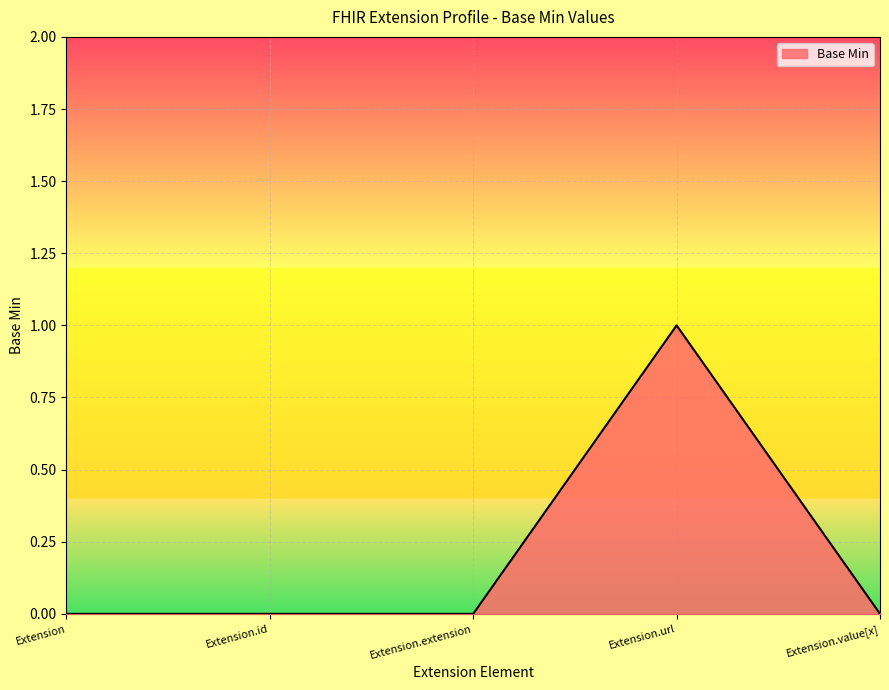

Reading right to left, transcribe all the data shown in this chart.

0	1	0	0	0